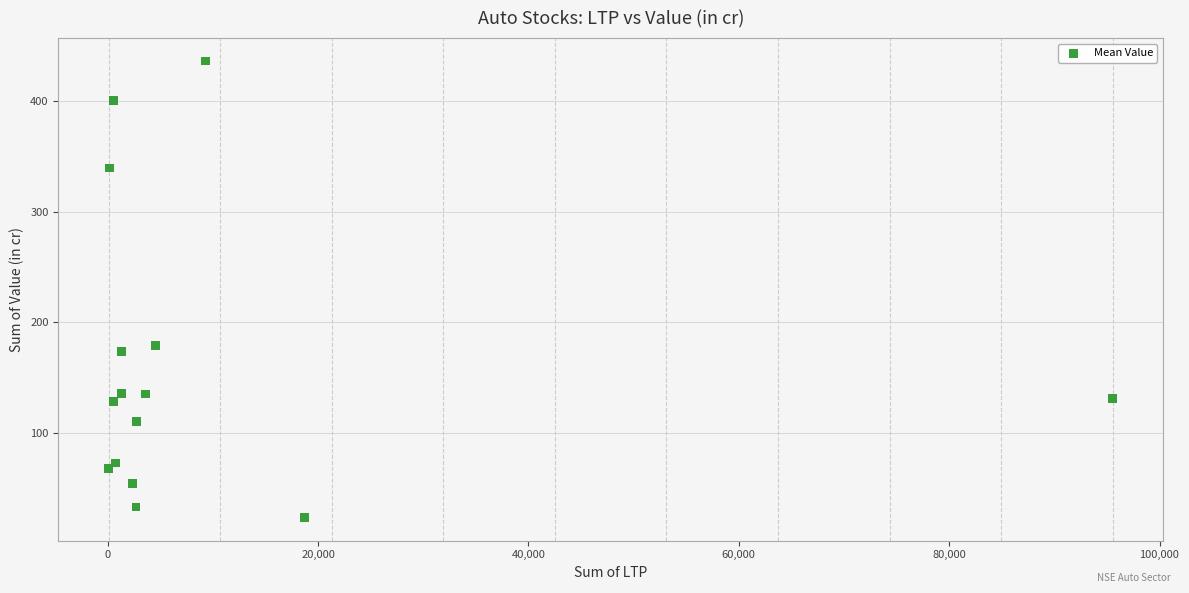

What Y value in the scatter plot is closest to 229?

179.0